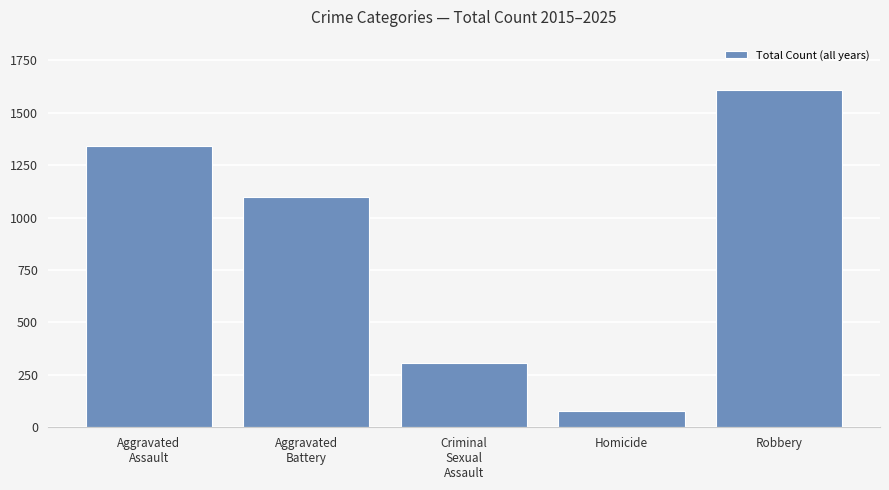

At which category does the chart reach its minimum across all series?

Homicide